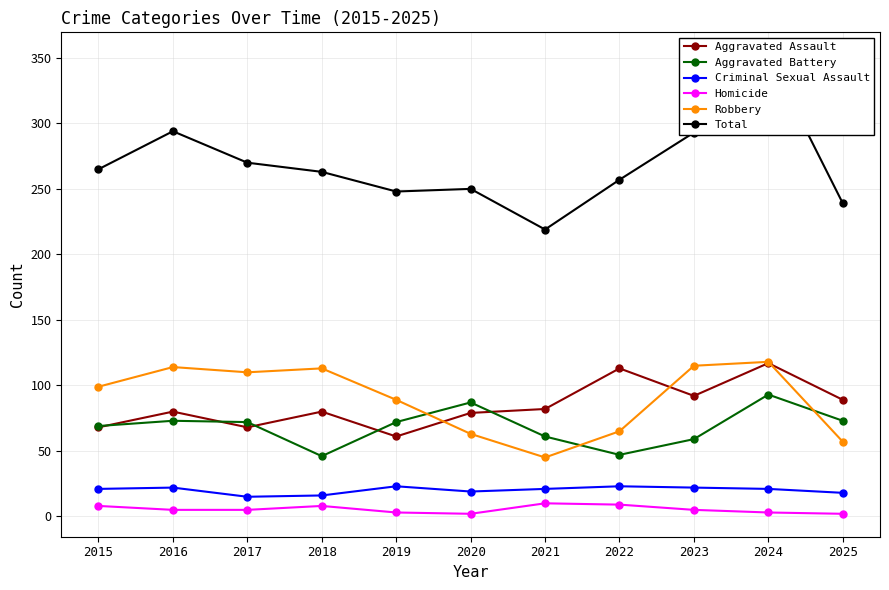

Which has a higher value, 2018 or 2020?

2018